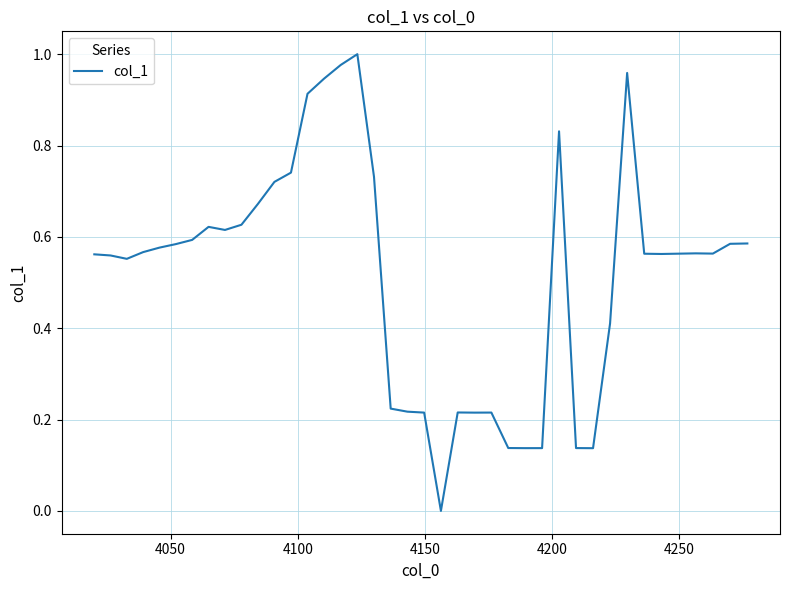

How many lines are shown in the chart?

1